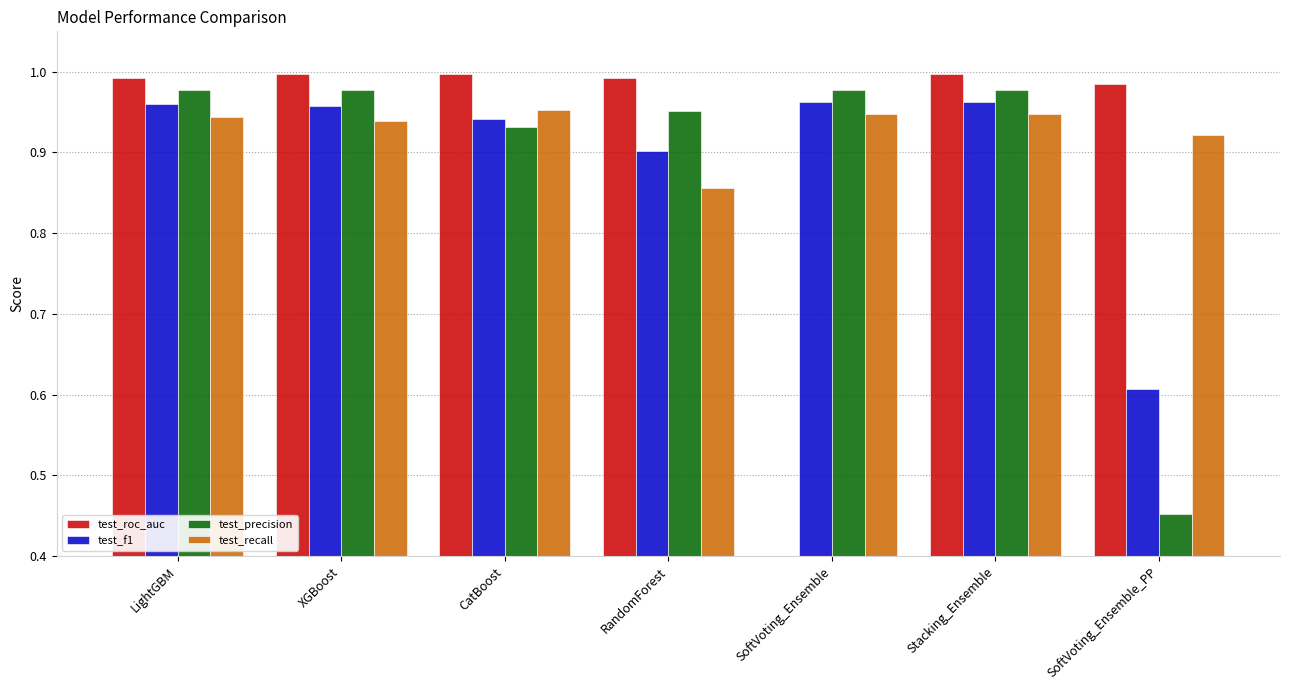

Where is test_precision nearest to the value 0?

SoftVoting_Ensemble_PP